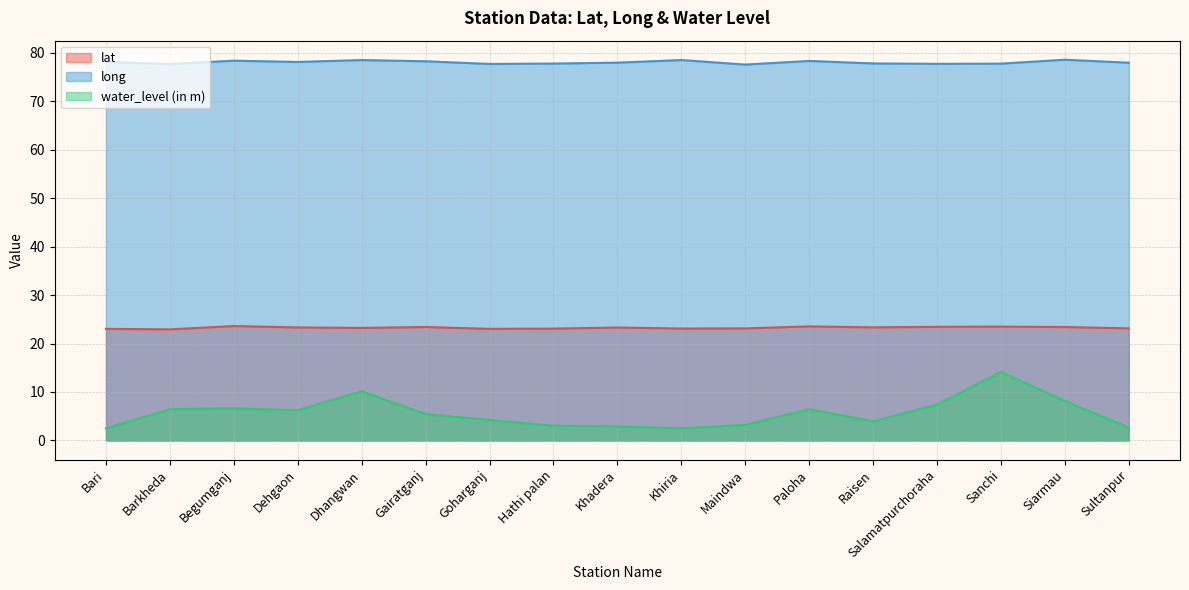

What is the label of the 11th point from the right?

Goharganj